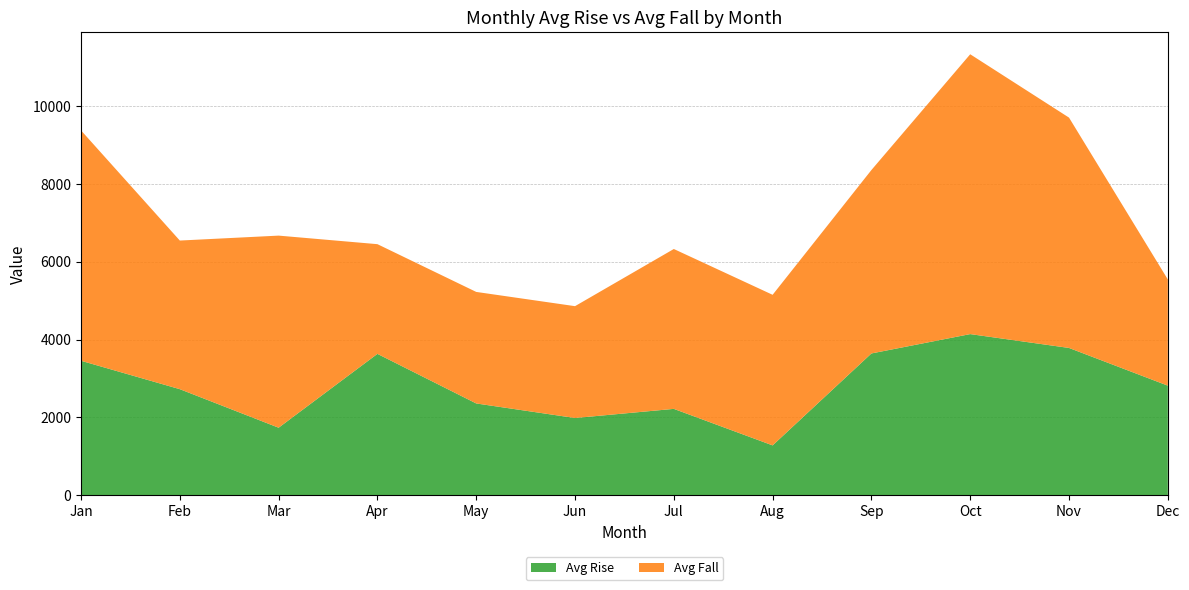

Reading left to right, what are all the values shown in this chart?

Avg Rise: 3455.8	2725.5	1734.9	3633.3	2358.5	1984.5	2219.0	1280.3	3644.0	4141.5	3785.4	2816.2
Avg Fall: 5922.6	3821.0	4938.5	2820.2	2867.3	2875.3	4110.2	3871.4	4715.6	7194.1	5921.7	2731.1